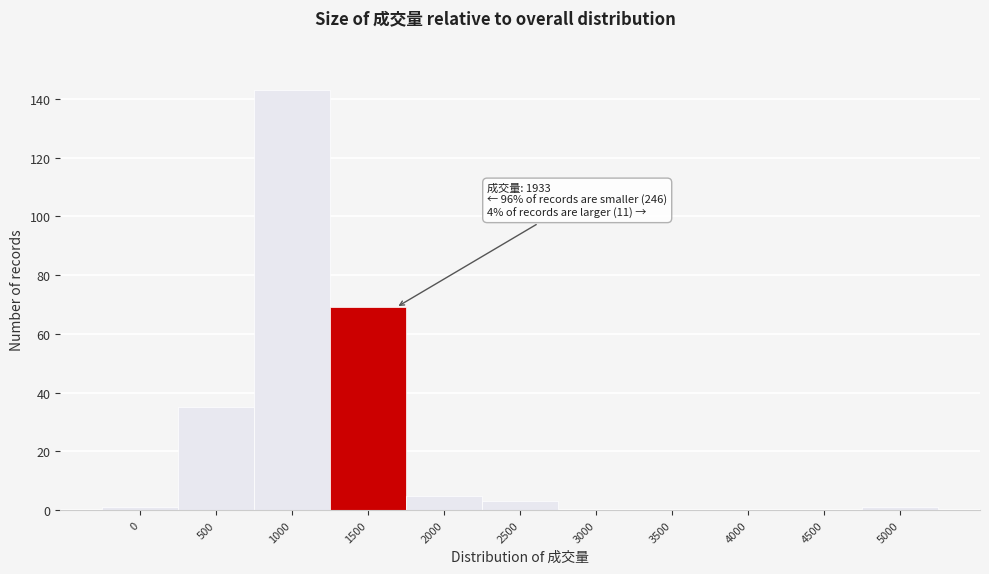

Reading left to right, transcribe all the data shown in this chart.

0=1	500=35	1000=143	1500=69	2000=5	2500=3	3000=0	3500=0	4000=0	4500=0	5000=1